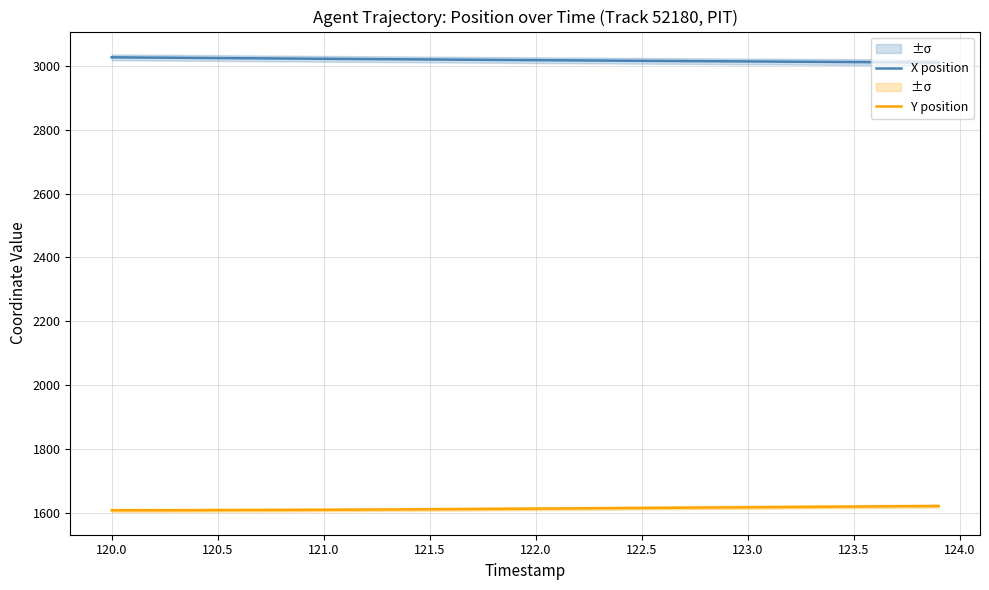

Is it true that Y position equals 941.7 at 120.5?

False